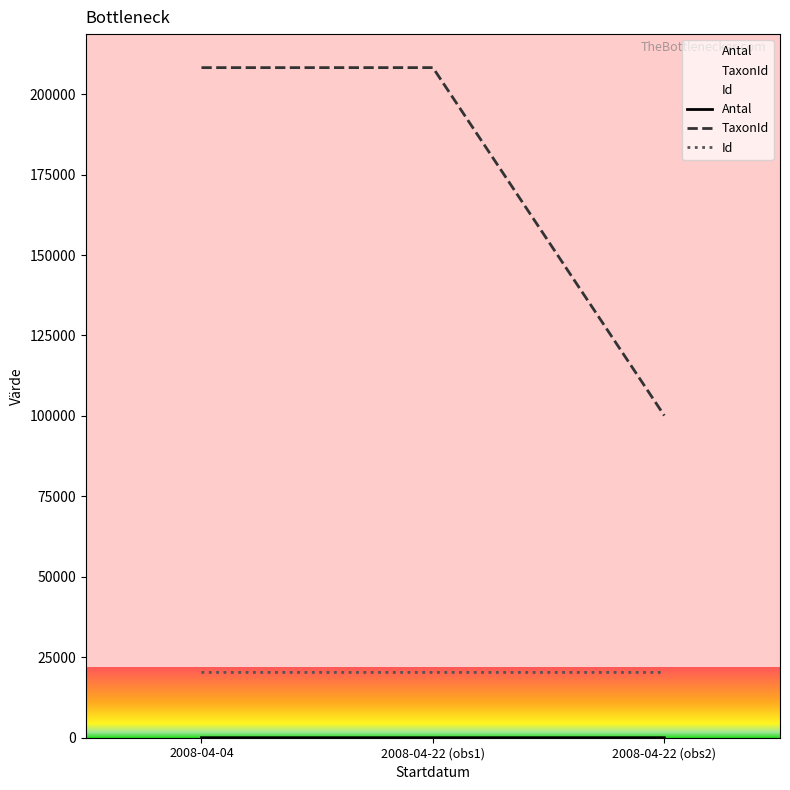

What is the difference between the Antal values at 2008-04-04 and 2008-04-22 (obs1)?

1